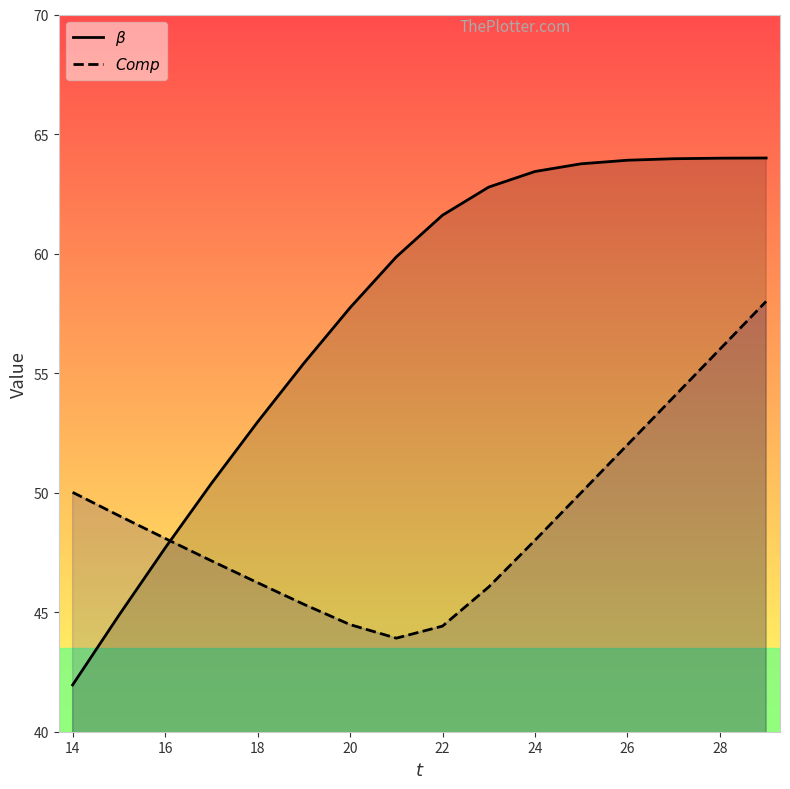

The $\beta$ series shows 81.0 at 26. True or false?

False